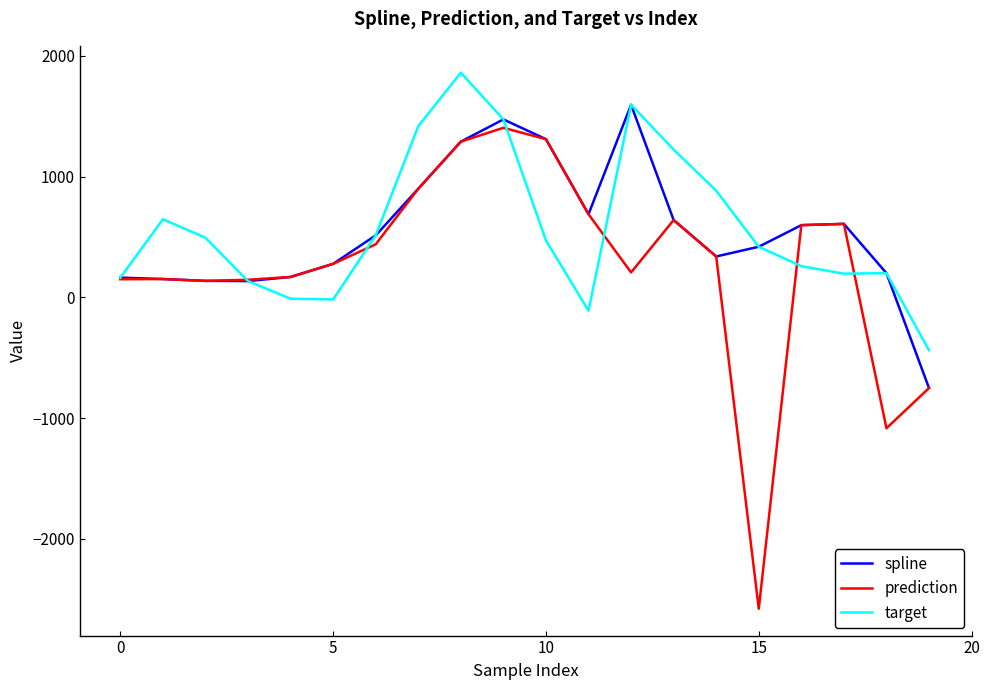

What is the smallest value displayed?

-2577.9